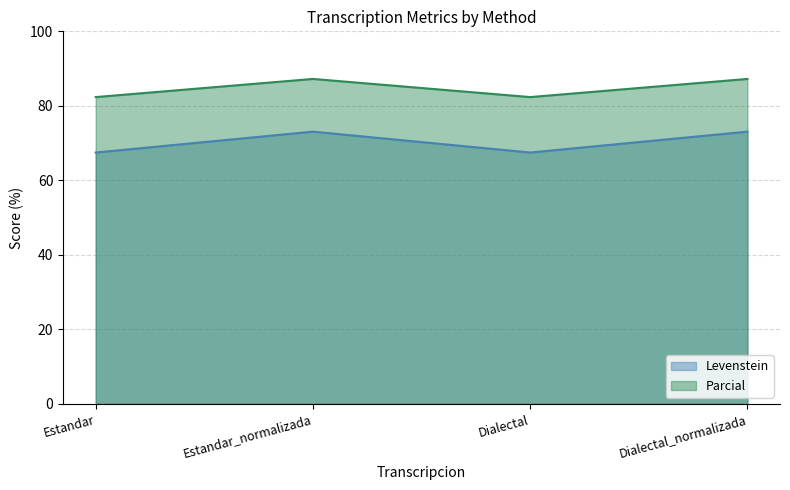

True or false: Parcial has more than 1 interior local peaks.

False